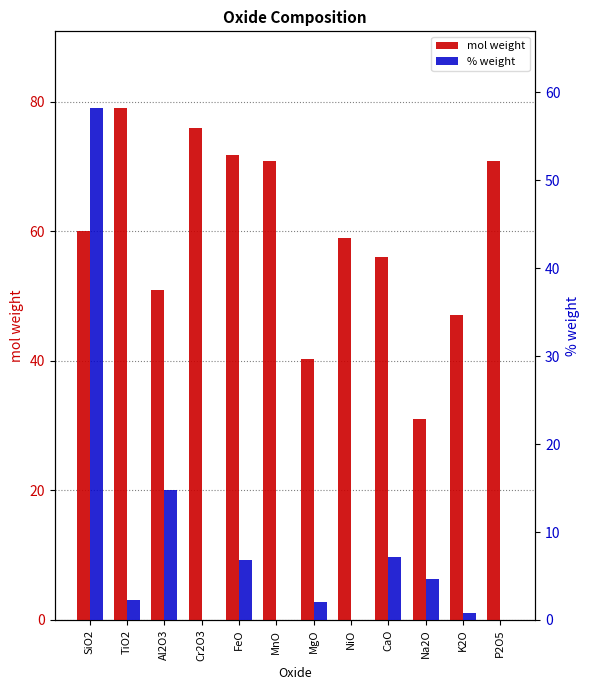

Does the chart contain any negative values?

No